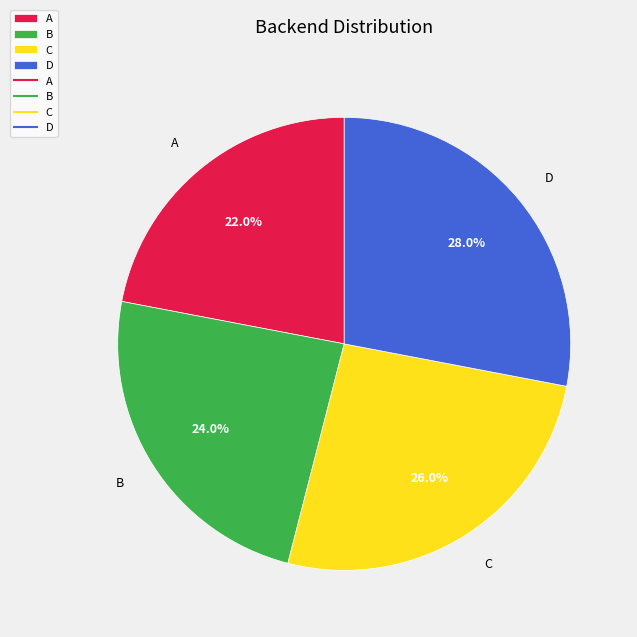

To the nearest percent, what percentage of the pie is B?

24%